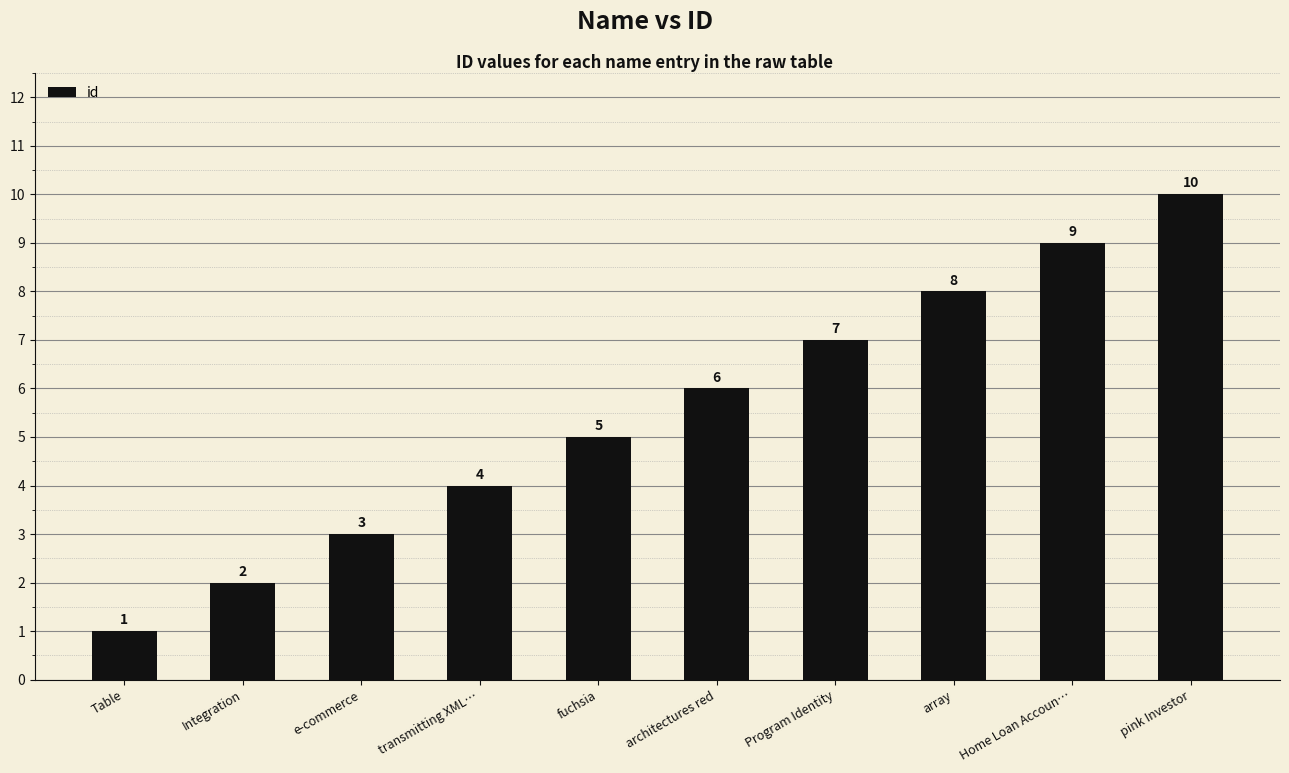

Reading left to right, transcribe all the data shown in this chart.

Table=1	Integration=2	e-commerce=3	transmitting XML…=4	fuchsia=5	architectures red=6	Program Identity=7	array=8	Home Loan Accoun…=9	pink Investor=10